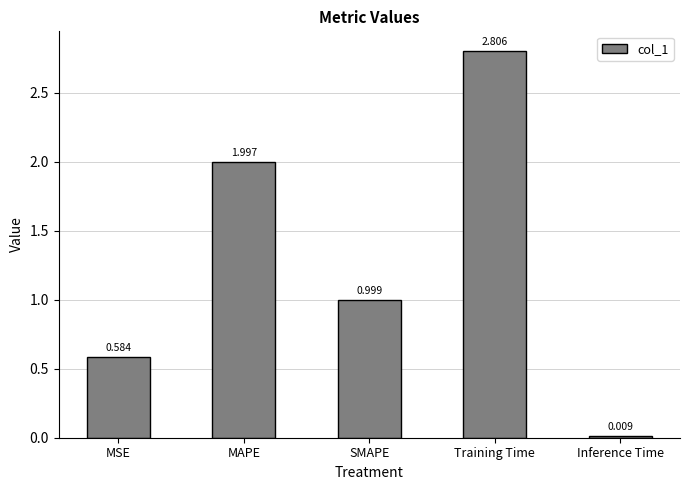

What position from the left is Inference Time?

5